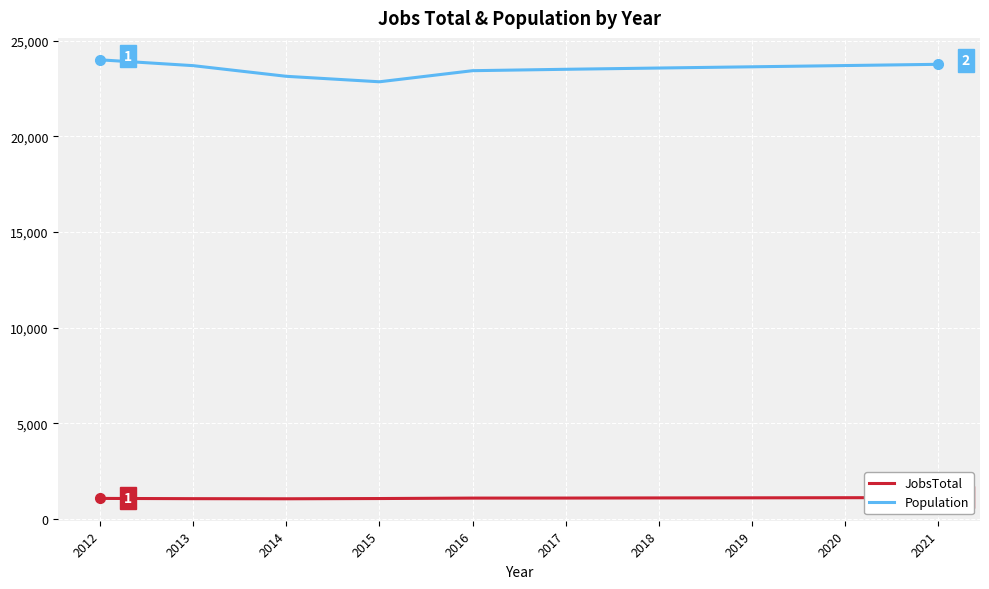

At which label does Population reach its minimum?

2015